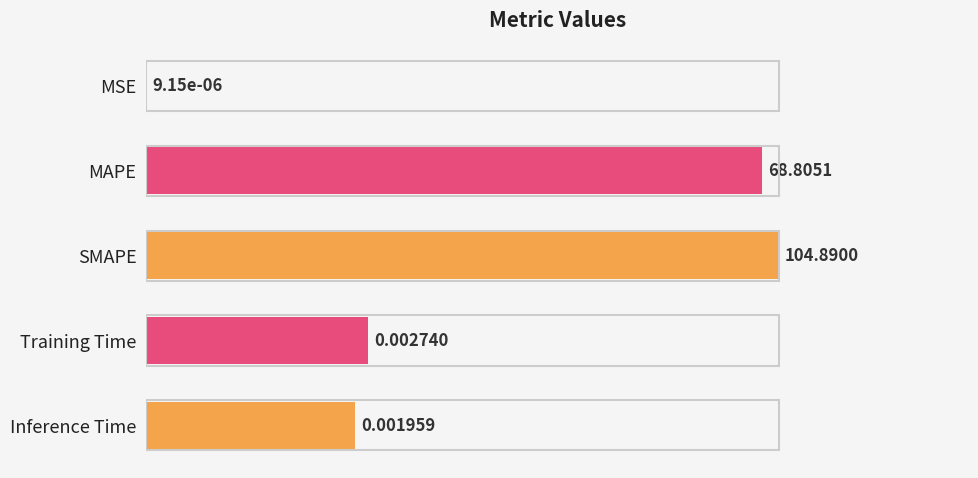

What is the sum of all values?

265.5